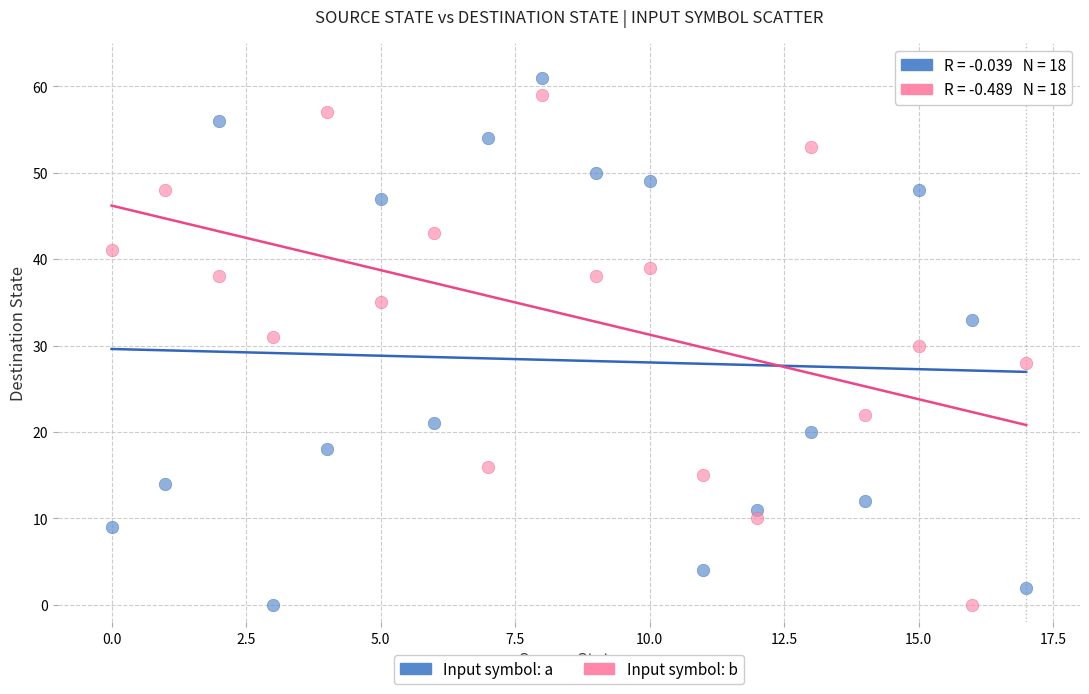

Across all data points, what is the range of Y values (max minus min)?

61